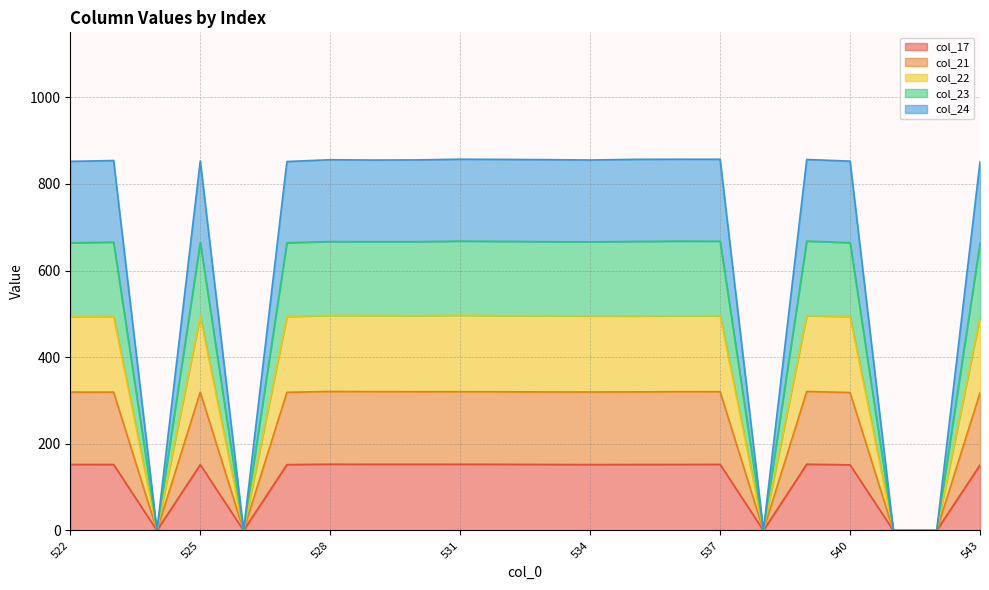

Reading right to left, list all the values displayed in this chart.

col_17: 543=151.2	542=0.0	541=0.0	540=151.5	539=152.9	538=0.0	537=152.6	536=152.3	535=152.3	534=152.1	533=152.4	532=152.7	531=152.9	530=152.8	529=152.8	528=153.0	527=152.0	526=0.0	525=151.9	524=0.0	523=152.3	522=152.4
col_21: 543=317.9	542=0.0	541=0.0	540=318.5	539=320.9	538=0.0	537=320.5	536=320.4	535=319.9	534=319.7	533=319.8	532=320.2	531=320.4	530=320.4	529=320.5	528=320.9	527=319.0	526=0.0	525=319.3	524=0.0	523=319.5	522=319.4
col_22: 543=492.5	542=0.0	541=0.0	540=493.9	539=495.9	538=0.0	537=495.9	536=495.7	535=495.2	534=495.4	533=496.1	532=496.1	531=497.0	530=496.1	529=496.5	528=496.7	527=493.8	526=0.0	525=494.2	524=0.0	523=494.4	522=493.8
col_23: 543=663.0	542=0.0	541=0.0	540=664.5	539=668.2	538=0.0	537=667.9	536=668.1	535=667.3	534=666.4	533=666.8	532=667.6	531=668.1	530=666.9	529=666.7	528=667.1	527=664.3	526=0.0	525=665.1	524=0.0	523=665.7	522=664.1
col_24: 543=850.9	542=0.0	541=0.0	540=852.7	539=856.5	538=0.0	537=857.0	536=857.1	535=856.7	534=855.3	533=856.1	532=856.6	531=857.1	530=855.5	529=855.1	528=855.9	527=851.7	526=0.0	525=853.1	524=0.0	523=854.0	522=852.2